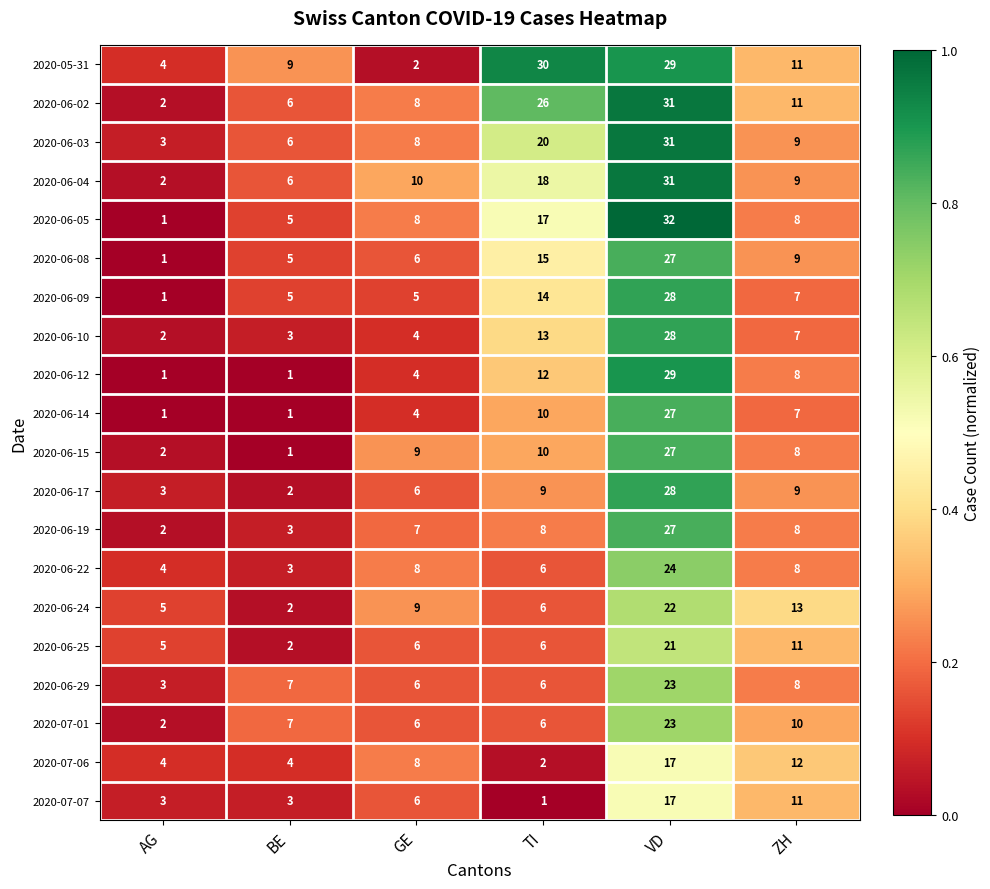

The value of 2020-06-15 at GE is 12. True or false?

False